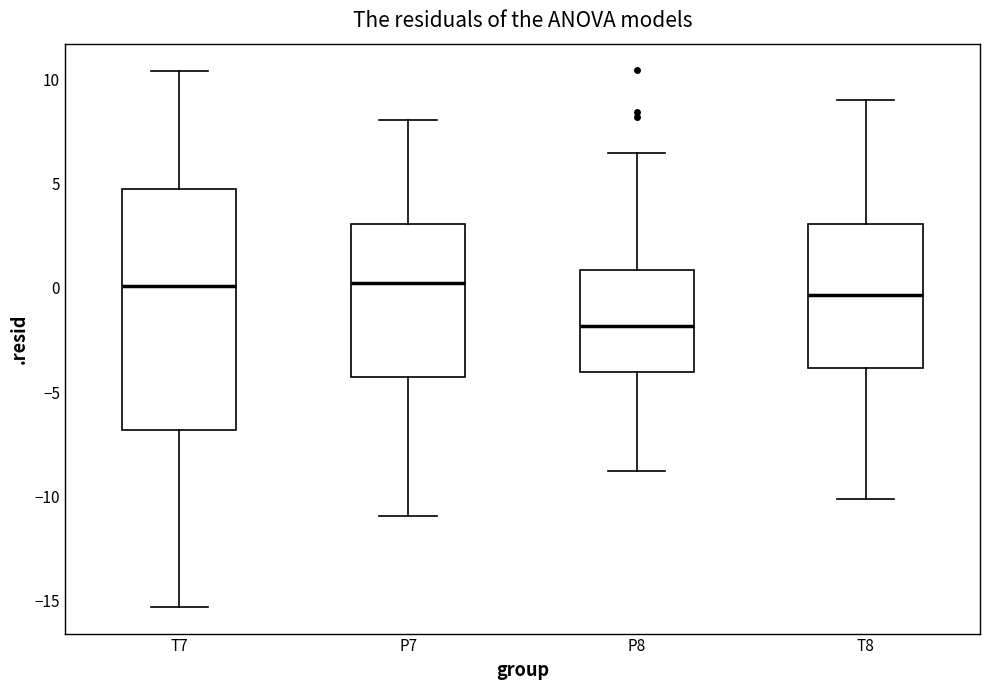

Reading left to right, read every box against the y-axis: the position of its median line, the range the box covers, and the ends of its whiskers. The values are not printed on the chart, so give them approximately, as read against the axis.

T7: median 0.0, box -7.0 to 5.0, whiskers -15.5 to 10.5
P7: median 0.0, box -4.5 to 3.0, whiskers -11.0 to 8.0
P8: median -2.0, box -4.0 to 1.0, whiskers -9.0 to 6.5
T8: median -0.5, box -4.0 to 3.0, whiskers -10.0 to 9.0